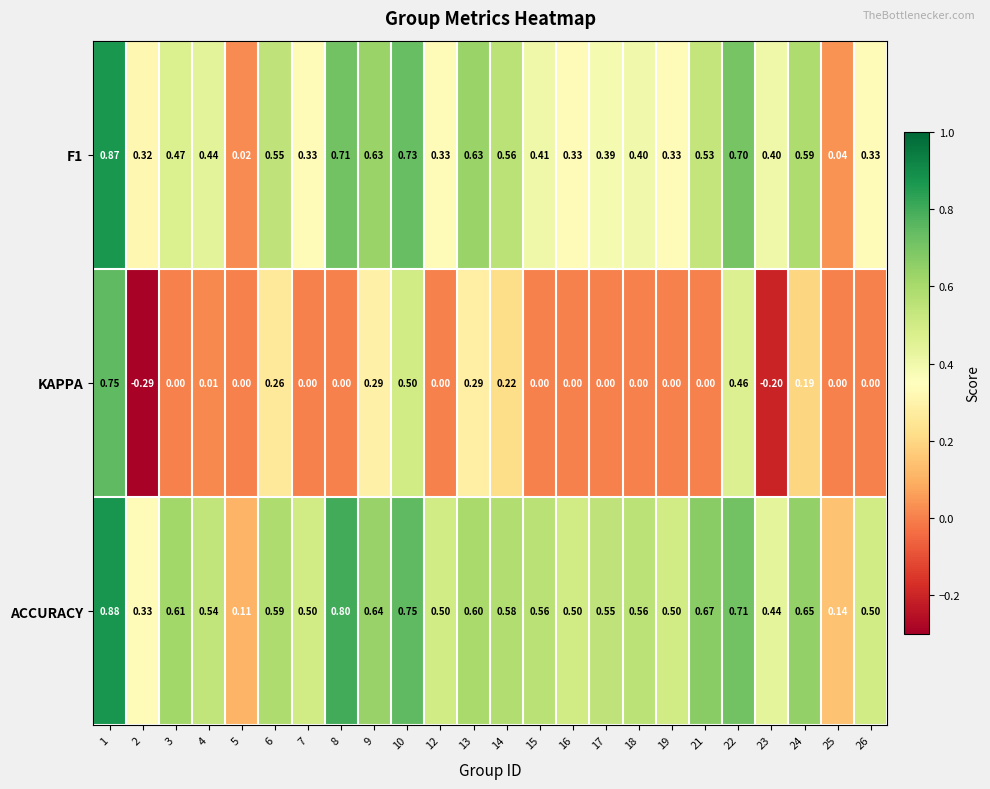

What is the total value across all series at 2?

0.4